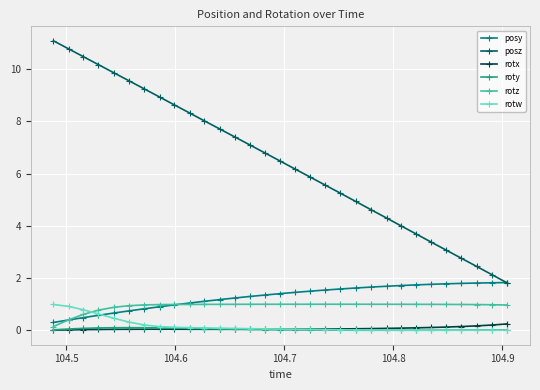

What are all the series names shown in the legend?

posy, posz, rotx, roty, rotz, rotw